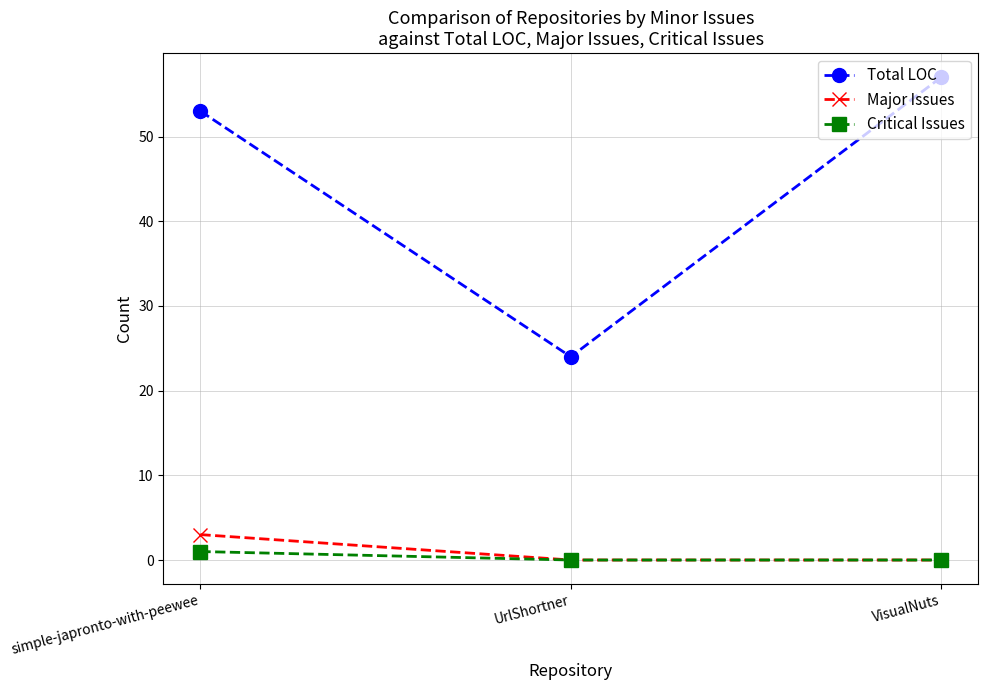

Is it true that Total LOC equals 24 at UrlShortner?

True